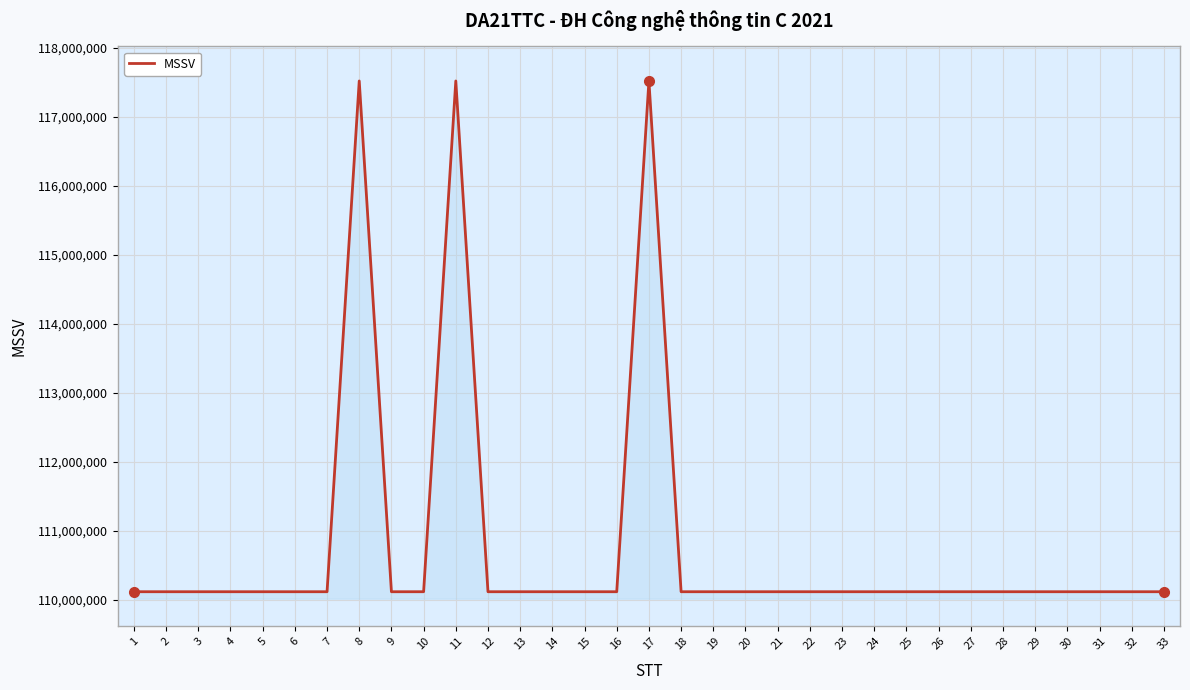

What is the sum of the values at 14 and 26?

220242434